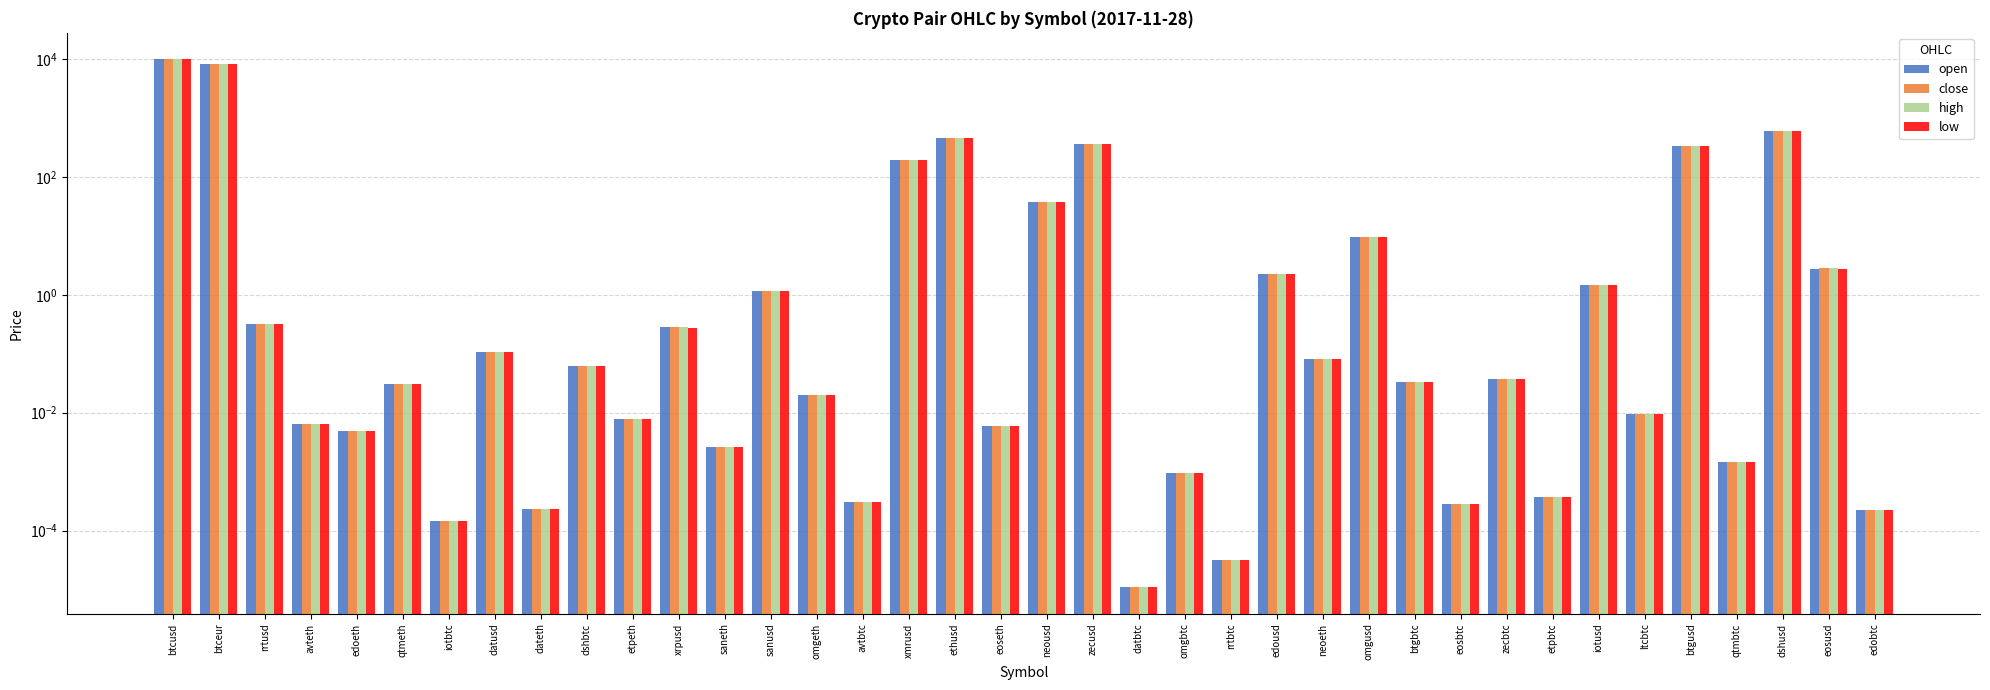

Rank the series at dateth from highest to lowest value.

open, high, close, low